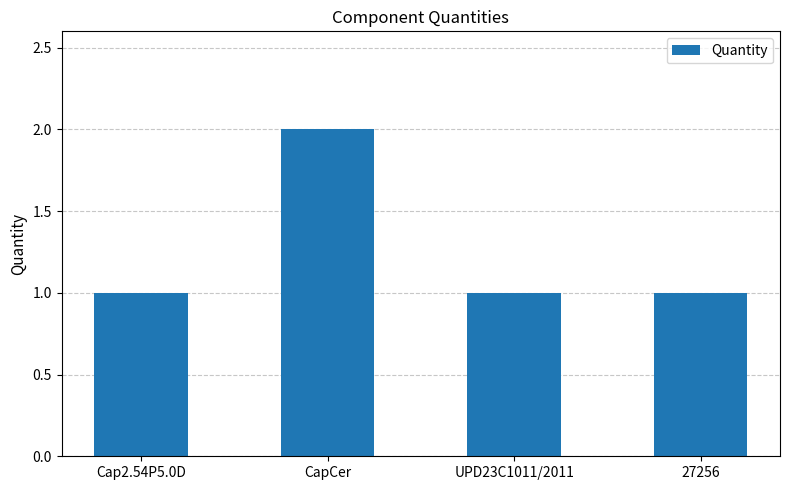

What is the sum of the values at 27256 and Cap2.54P5.0D?

2